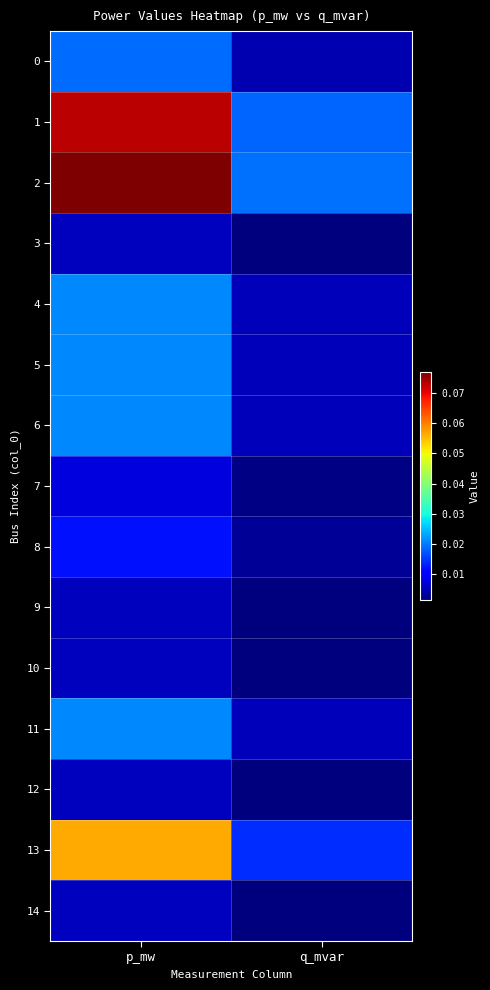

Which series has the widest spread of values?

2